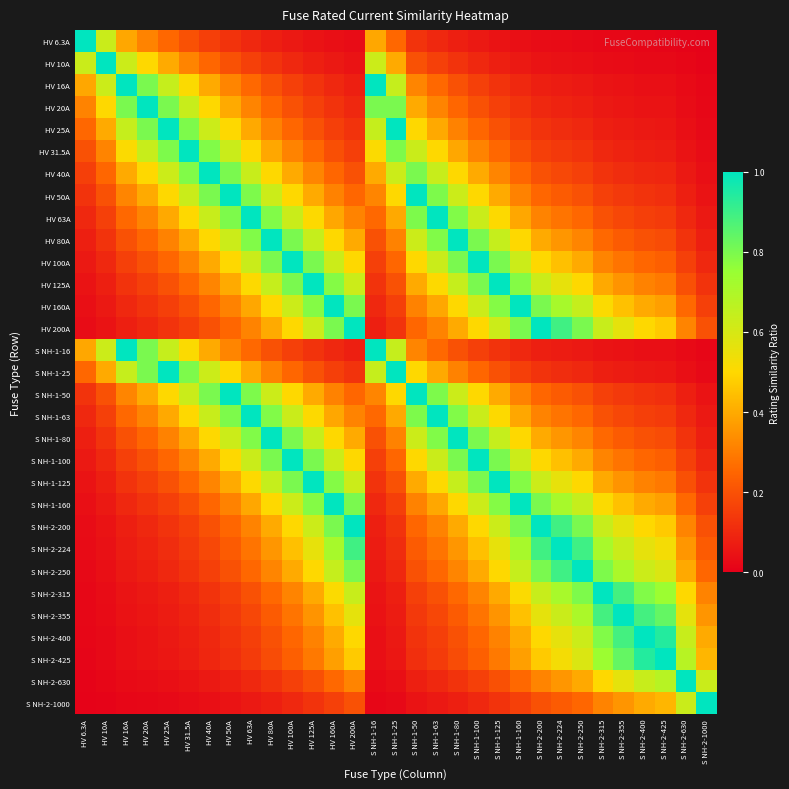

Reading left to right, extract all data points from this chart.

HV 6.3A: HV 6.3A=1.0	HV 10A=0.6	HV 16A=0.4	HV 20A=0.3	HV 25A=0.3	HV 31.5A=0.2	HV 40A=0.2	HV 50A=0.1	HV 63A=0.1	HV 80A=0.1	HV 100A=0.1	HV 125A=0.1	HV 160A=0.0	HV 200A=0.0	S NH-1-16=0.4	S NH-1-25=0.3	S NH-1-50=0.1	S NH-1-63=0.1	S NH-1-80=0.1	S NH-1-100=0.1	S NH-1-125=0.1	S NH-1-160=0.0	S NH-2-200=0.0	S NH-2-224=0.0	S NH-2-250=0.0	S NH-2-315=0.0	S NH-2-355=0.0	S NH-2-400=0.0	S NH-2-425=0.0	S NH-2-630=0.0	S NH-2-1000=0.0
HV 10A: HV 6.3A=0.6	HV 10A=1.0	HV 16A=0.6	HV 20A=0.5	HV 25A=0.4	HV 31.5A=0.3	HV 40A=0.2	HV 50A=0.2	HV 63A=0.2	HV 80A=0.1	HV 100A=0.1	HV 125A=0.1	HV 160A=0.1	HV 200A=0.1	S NH-1-16=0.6	S NH-1-25=0.4	S NH-1-50=0.2	S NH-1-63=0.2	S NH-1-80=0.1	S NH-1-100=0.1	S NH-1-125=0.1	S NH-1-160=0.1	S NH-2-200=0.1	S NH-2-224=0.0	S NH-2-250=0.0	S NH-2-315=0.0	S NH-2-355=0.0	S NH-2-400=0.0	S NH-2-425=0.0	S NH-2-630=0.0	S NH-2-1000=0.0
HV 16A: HV 6.3A=0.4	HV 10A=0.6	HV 16A=1.0	HV 20A=0.8	HV 25A=0.6	HV 31.5A=0.5	HV 40A=0.4	HV 50A=0.3	HV 63A=0.3	HV 80A=0.2	HV 100A=0.2	HV 125A=0.1	HV 160A=0.1	HV 200A=0.1	S NH-1-16=1.0	S NH-1-25=0.6	S NH-1-50=0.3	S NH-1-63=0.3	S NH-1-80=0.2	S NH-1-100=0.2	S NH-1-125=0.1	S NH-1-160=0.1	S NH-2-200=0.1	S NH-2-224=0.1	S NH-2-250=0.1	S NH-2-315=0.1	S NH-2-355=0.0	S NH-2-400=0.0	S NH-2-425=0.0	S NH-2-630=0.0	S NH-2-1000=0.0
HV 20A: HV 6.3A=0.3	HV 10A=0.5	HV 16A=0.8	HV 20A=1.0	HV 25A=0.8	HV 31.5A=0.6	HV 40A=0.5	HV 50A=0.4	HV 63A=0.3	HV 80A=0.2	HV 100A=0.2	HV 125A=0.2	HV 160A=0.1	HV 200A=0.1	S NH-1-16=0.8	S NH-1-25=0.8	S NH-1-50=0.4	S NH-1-63=0.3	S NH-1-80=0.2	S NH-1-100=0.2	S NH-1-125=0.2	S NH-1-160=0.1	S NH-2-200=0.1	S NH-2-224=0.1	S NH-2-250=0.1	S NH-2-315=0.1	S NH-2-355=0.1	S NH-2-400=0.1	S NH-2-425=0.0	S NH-2-630=0.0	S NH-2-1000=0.0
HV 25A: HV 6.3A=0.3	HV 10A=0.4	HV 16A=0.6	HV 20A=0.8	HV 25A=1.0	HV 31.5A=0.8	HV 40A=0.6	HV 50A=0.5	HV 63A=0.4	HV 80A=0.3	HV 100A=0.2	HV 125A=0.2	HV 160A=0.2	HV 200A=0.1	S NH-1-16=0.6	S NH-1-25=1.0	S NH-1-50=0.5	S NH-1-63=0.4	S NH-1-80=0.3	S NH-1-100=0.2	S NH-1-125=0.2	S NH-1-160=0.2	S NH-2-200=0.1	S NH-2-224=0.1	S NH-2-250=0.1	S NH-2-315=0.1	S NH-2-355=0.1	S NH-2-400=0.1	S NH-2-425=0.1	S NH-2-630=0.0	S NH-2-1000=0.0
HV 31.5A: HV 6.3A=0.2	HV 10A=0.3	HV 16A=0.5	HV 20A=0.6	HV 25A=0.8	HV 31.5A=1.0	HV 40A=0.8	HV 50A=0.6	HV 63A=0.5	HV 80A=0.4	HV 100A=0.3	HV 125A=0.3	HV 160A=0.2	HV 200A=0.2	S NH-1-16=0.5	S NH-1-25=0.8	S NH-1-50=0.6	S NH-1-63=0.5	S NH-1-80=0.4	S NH-1-100=0.3	S NH-1-125=0.3	S NH-1-160=0.2	S NH-2-200=0.2	S NH-2-224=0.1	S NH-2-250=0.1	S NH-2-315=0.1	S NH-2-355=0.1	S NH-2-400=0.1	S NH-2-425=0.1	S NH-2-630=0.1	S NH-2-1000=0.0
HV 40A: HV 6.3A=0.2	HV 10A=0.2	HV 16A=0.4	HV 20A=0.5	HV 25A=0.6	HV 31.5A=0.8	HV 40A=1.0	HV 50A=0.8	HV 63A=0.6	HV 80A=0.5	HV 100A=0.4	HV 125A=0.3	HV 160A=0.2	HV 200A=0.2	S NH-1-16=0.4	S NH-1-25=0.6	S NH-1-50=0.8	S NH-1-63=0.6	S NH-1-80=0.5	S NH-1-100=0.4	S NH-1-125=0.3	S NH-1-160=0.2	S NH-2-200=0.2	S NH-2-224=0.2	S NH-2-250=0.2	S NH-2-315=0.1	S NH-2-355=0.1	S NH-2-400=0.1	S NH-2-425=0.1	S NH-2-630=0.1	S NH-2-1000=0.0
HV 50A: HV 6.3A=0.1	HV 10A=0.2	HV 16A=0.3	HV 20A=0.4	HV 25A=0.5	HV 31.5A=0.6	HV 40A=0.8	HV 50A=1.0	HV 63A=0.8	HV 80A=0.6	HV 100A=0.5	HV 125A=0.4	HV 160A=0.3	HV 200A=0.2	S NH-1-16=0.3	S NH-1-25=0.5	S NH-1-50=1.0	S NH-1-63=0.8	S NH-1-80=0.6	S NH-1-100=0.5	S NH-1-125=0.4	S NH-1-160=0.3	S NH-2-200=0.2	S NH-2-224=0.2	S NH-2-250=0.2	S NH-2-315=0.2	S NH-2-355=0.1	S NH-2-400=0.1	S NH-2-425=0.1	S NH-2-630=0.1	S NH-2-1000=0.1
HV 63A: HV 6.3A=0.1	HV 10A=0.2	HV 16A=0.3	HV 20A=0.3	HV 25A=0.4	HV 31.5A=0.5	HV 40A=0.6	HV 50A=0.8	HV 63A=1.0	HV 80A=0.8	HV 100A=0.6	HV 125A=0.5	HV 160A=0.4	HV 200A=0.3	S NH-1-16=0.3	S NH-1-25=0.4	S NH-1-50=0.8	S NH-1-63=1.0	S NH-1-80=0.8	S NH-1-100=0.6	S NH-1-125=0.5	S NH-1-160=0.4	S NH-2-200=0.3	S NH-2-224=0.3	S NH-2-250=0.3	S NH-2-315=0.2	S NH-2-355=0.2	S NH-2-400=0.2	S NH-2-425=0.1	S NH-2-630=0.1	S NH-2-1000=0.1
HV 80A: HV 6.3A=0.1	HV 10A=0.1	HV 16A=0.2	HV 20A=0.2	HV 25A=0.3	HV 31.5A=0.4	HV 40A=0.5	HV 50A=0.6	HV 63A=0.8	HV 80A=1.0	HV 100A=0.8	HV 125A=0.6	HV 160A=0.5	HV 200A=0.4	S NH-1-16=0.2	S NH-1-25=0.3	S NH-1-50=0.6	S NH-1-63=0.8	S NH-1-80=1.0	S NH-1-100=0.8	S NH-1-125=0.6	S NH-1-160=0.5	S NH-2-200=0.4	S NH-2-224=0.4	S NH-2-250=0.3	S NH-2-315=0.3	S NH-2-355=0.2	S NH-2-400=0.2	S NH-2-425=0.2	S NH-2-630=0.1	S NH-2-1000=0.1
HV 100A: HV 6.3A=0.1	HV 10A=0.1	HV 16A=0.2	HV 20A=0.2	HV 25A=0.2	HV 31.5A=0.3	HV 40A=0.4	HV 50A=0.5	HV 63A=0.6	HV 80A=0.8	HV 100A=1.0	HV 125A=0.8	HV 160A=0.6	HV 200A=0.5	S NH-1-16=0.2	S NH-1-25=0.2	S NH-1-50=0.5	S NH-1-63=0.6	S NH-1-80=0.8	S NH-1-100=1.0	S NH-1-125=0.8	S NH-1-160=0.6	S NH-2-200=0.5	S NH-2-224=0.4	S NH-2-250=0.4	S NH-2-315=0.3	S NH-2-355=0.3	S NH-2-400=0.2	S NH-2-425=0.2	S NH-2-630=0.2	S NH-2-1000=0.1
HV 125A: HV 6.3A=0.1	HV 10A=0.1	HV 16A=0.1	HV 20A=0.2	HV 25A=0.2	HV 31.5A=0.3	HV 40A=0.3	HV 50A=0.4	HV 63A=0.5	HV 80A=0.6	HV 100A=0.8	HV 125A=1.0	HV 160A=0.8	HV 200A=0.6	S NH-1-16=0.1	S NH-1-25=0.2	S NH-1-50=0.4	S NH-1-63=0.5	S NH-1-80=0.6	S NH-1-100=0.8	S NH-1-125=1.0	S NH-1-160=0.8	S NH-2-200=0.6	S NH-2-224=0.6	S NH-2-250=0.5	S NH-2-315=0.4	S NH-2-355=0.4	S NH-2-400=0.3	S NH-2-425=0.3	S NH-2-630=0.2	S NH-2-1000=0.1
HV 160A: HV 6.3A=0.0	HV 10A=0.1	HV 16A=0.1	HV 20A=0.1	HV 25A=0.2	HV 31.5A=0.2	HV 40A=0.2	HV 50A=0.3	HV 63A=0.4	HV 80A=0.5	HV 100A=0.6	HV 125A=0.8	HV 160A=1.0	HV 200A=0.8	S NH-1-16=0.1	S NH-1-25=0.2	S NH-1-50=0.3	S NH-1-63=0.4	S NH-1-80=0.5	S NH-1-100=0.6	S NH-1-125=0.8	S NH-1-160=1.0	S NH-2-200=0.8	S NH-2-224=0.7	S NH-2-250=0.6	S NH-2-315=0.5	S NH-2-355=0.5	S NH-2-400=0.4	S NH-2-425=0.4	S NH-2-630=0.3	S NH-2-1000=0.2
HV 200A: HV 6.3A=0.0	HV 10A=0.1	HV 16A=0.1	HV 20A=0.1	HV 25A=0.1	HV 31.5A=0.2	HV 40A=0.2	HV 50A=0.2	HV 63A=0.3	HV 80A=0.4	HV 100A=0.5	HV 125A=0.6	HV 160A=0.8	HV 200A=1.0	S NH-1-16=0.1	S NH-1-25=0.1	S NH-1-50=0.2	S NH-1-63=0.3	S NH-1-80=0.4	S NH-1-100=0.5	S NH-1-125=0.6	S NH-1-160=0.8	S NH-2-200=1.0	S NH-2-224=0.9	S NH-2-250=0.8	S NH-2-315=0.6	S NH-2-355=0.6	S NH-2-400=0.5	S NH-2-425=0.5	S NH-2-630=0.3	S NH-2-1000=0.2
S NH-1-16: HV 6.3A=0.4	HV 10A=0.6	HV 16A=1.0	HV 20A=0.8	HV 25A=0.6	HV 31.5A=0.5	HV 40A=0.4	HV 50A=0.3	HV 63A=0.3	HV 80A=0.2	HV 100A=0.2	HV 125A=0.1	HV 160A=0.1	HV 200A=0.1	S NH-1-16=1.0	S NH-1-25=0.6	S NH-1-50=0.3	S NH-1-63=0.3	S NH-1-80=0.2	S NH-1-100=0.2	S NH-1-125=0.1	S NH-1-160=0.1	S NH-2-200=0.1	S NH-2-224=0.1	S NH-2-250=0.1	S NH-2-315=0.1	S NH-2-355=0.0	S NH-2-400=0.0	S NH-2-425=0.0	S NH-2-630=0.0	S NH-2-1000=0.0
S NH-1-25: HV 6.3A=0.3	HV 10A=0.4	HV 16A=0.6	HV 20A=0.8	HV 25A=1.0	HV 31.5A=0.8	HV 40A=0.6	HV 50A=0.5	HV 63A=0.4	HV 80A=0.3	HV 100A=0.2	HV 125A=0.2	HV 160A=0.2	HV 200A=0.1	S NH-1-16=0.6	S NH-1-25=1.0	S NH-1-50=0.5	S NH-1-63=0.4	S NH-1-80=0.3	S NH-1-100=0.2	S NH-1-125=0.2	S NH-1-160=0.2	S NH-2-200=0.1	S NH-2-224=0.1	S NH-2-250=0.1	S NH-2-315=0.1	S NH-2-355=0.1	S NH-2-400=0.1	S NH-2-425=0.1	S NH-2-630=0.0	S NH-2-1000=0.0
S NH-1-50: HV 6.3A=0.1	HV 10A=0.2	HV 16A=0.3	HV 20A=0.4	HV 25A=0.5	HV 31.5A=0.6	HV 40A=0.8	HV 50A=1.0	HV 63A=0.8	HV 80A=0.6	HV 100A=0.5	HV 125A=0.4	HV 160A=0.3	HV 200A=0.2	S NH-1-16=0.3	S NH-1-25=0.5	S NH-1-50=1.0	S NH-1-63=0.8	S NH-1-80=0.6	S NH-1-100=0.5	S NH-1-125=0.4	S NH-1-160=0.3	S NH-2-200=0.2	S NH-2-224=0.2	S NH-2-250=0.2	S NH-2-315=0.2	S NH-2-355=0.1	S NH-2-400=0.1	S NH-2-425=0.1	S NH-2-630=0.1	S NH-2-1000=0.1
S NH-1-63: HV 6.3A=0.1	HV 10A=0.2	HV 16A=0.3	HV 20A=0.3	HV 25A=0.4	HV 31.5A=0.5	HV 40A=0.6	HV 50A=0.8	HV 63A=1.0	HV 80A=0.8	HV 100A=0.6	HV 125A=0.5	HV 160A=0.4	HV 200A=0.3	S NH-1-16=0.3	S NH-1-25=0.4	S NH-1-50=0.8	S NH-1-63=1.0	S NH-1-80=0.8	S NH-1-100=0.6	S NH-1-125=0.5	S NH-1-160=0.4	S NH-2-200=0.3	S NH-2-224=0.3	S NH-2-250=0.3	S NH-2-315=0.2	S NH-2-355=0.2	S NH-2-400=0.2	S NH-2-425=0.1	S NH-2-630=0.1	S NH-2-1000=0.1
S NH-1-80: HV 6.3A=0.1	HV 10A=0.1	HV 16A=0.2	HV 20A=0.2	HV 25A=0.3	HV 31.5A=0.4	HV 40A=0.5	HV 50A=0.6	HV 63A=0.8	HV 80A=1.0	HV 100A=0.8	HV 125A=0.6	HV 160A=0.5	HV 200A=0.4	S NH-1-16=0.2	S NH-1-25=0.3	S NH-1-50=0.6	S NH-1-63=0.8	S NH-1-80=1.0	S NH-1-100=0.8	S NH-1-125=0.6	S NH-1-160=0.5	S NH-2-200=0.4	S NH-2-224=0.4	S NH-2-250=0.3	S NH-2-315=0.3	S NH-2-355=0.2	S NH-2-400=0.2	S NH-2-425=0.2	S NH-2-630=0.1	S NH-2-1000=0.1
S NH-1-100: HV 6.3A=0.1	HV 10A=0.1	HV 16A=0.2	HV 20A=0.2	HV 25A=0.2	HV 31.5A=0.3	HV 40A=0.4	HV 50A=0.5	HV 63A=0.6	HV 80A=0.8	HV 100A=1.0	HV 125A=0.8	HV 160A=0.6	HV 200A=0.5	S NH-1-16=0.2	S NH-1-25=0.2	S NH-1-50=0.5	S NH-1-63=0.6	S NH-1-80=0.8	S NH-1-100=1.0	S NH-1-125=0.8	S NH-1-160=0.6	S NH-2-200=0.5	S NH-2-224=0.4	S NH-2-250=0.4	S NH-2-315=0.3	S NH-2-355=0.3	S NH-2-400=0.2	S NH-2-425=0.2	S NH-2-630=0.2	S NH-2-1000=0.1
S NH-1-125: HV 6.3A=0.1	HV 10A=0.1	HV 16A=0.1	HV 20A=0.2	HV 25A=0.2	HV 31.5A=0.3	HV 40A=0.3	HV 50A=0.4	HV 63A=0.5	HV 80A=0.6	HV 100A=0.8	HV 125A=1.0	HV 160A=0.8	HV 200A=0.6	S NH-1-16=0.1	S NH-1-25=0.2	S NH-1-50=0.4	S NH-1-63=0.5	S NH-1-80=0.6	S NH-1-100=0.8	S NH-1-125=1.0	S NH-1-160=0.8	S NH-2-200=0.6	S NH-2-224=0.6	S NH-2-250=0.5	S NH-2-315=0.4	S NH-2-355=0.4	S NH-2-400=0.3	S NH-2-425=0.3	S NH-2-630=0.2	S NH-2-1000=0.1
S NH-1-160: HV 6.3A=0.0	HV 10A=0.1	HV 16A=0.1	HV 20A=0.1	HV 25A=0.2	HV 31.5A=0.2	HV 40A=0.2	HV 50A=0.3	HV 63A=0.4	HV 80A=0.5	HV 100A=0.6	HV 125A=0.8	HV 160A=1.0	HV 200A=0.8	S NH-1-16=0.1	S NH-1-25=0.2	S NH-1-50=0.3	S NH-1-63=0.4	S NH-1-80=0.5	S NH-1-100=0.6	S NH-1-125=0.8	S NH-1-160=1.0	S NH-2-200=0.8	S NH-2-224=0.7	S NH-2-250=0.6	S NH-2-315=0.5	S NH-2-355=0.5	S NH-2-400=0.4	S NH-2-425=0.4	S NH-2-630=0.3	S NH-2-1000=0.2
S NH-2-200: HV 6.3A=0.0	HV 10A=0.1	HV 16A=0.1	HV 20A=0.1	HV 25A=0.1	HV 31.5A=0.2	HV 40A=0.2	HV 50A=0.2	HV 63A=0.3	HV 80A=0.4	HV 100A=0.5	HV 125A=0.6	HV 160A=0.8	HV 200A=1.0	S NH-1-16=0.1	S NH-1-25=0.1	S NH-1-50=0.2	S NH-1-63=0.3	S NH-1-80=0.4	S NH-1-100=0.5	S NH-1-125=0.6	S NH-1-160=0.8	S NH-2-200=1.0	S NH-2-224=0.9	S NH-2-250=0.8	S NH-2-315=0.6	S NH-2-355=0.6	S NH-2-400=0.5	S NH-2-425=0.5	S NH-2-630=0.3	S NH-2-1000=0.2
S NH-2-224: HV 6.3A=0.0	HV 10A=0.0	HV 16A=0.1	HV 20A=0.1	HV 25A=0.1	HV 31.5A=0.1	HV 40A=0.2	HV 50A=0.2	HV 63A=0.3	HV 80A=0.4	HV 100A=0.4	HV 125A=0.6	HV 160A=0.7	HV 200A=0.9	S NH-1-16=0.1	S NH-1-25=0.1	S NH-1-50=0.2	S NH-1-63=0.3	S NH-1-80=0.4	S NH-1-100=0.4	S NH-1-125=0.6	S NH-1-160=0.7	S NH-2-200=0.9	S NH-2-224=1.0	S NH-2-250=0.9	S NH-2-315=0.7	S NH-2-355=0.6	S NH-2-400=0.6	S NH-2-425=0.5	S NH-2-630=0.4	S NH-2-1000=0.2
S NH-2-250: HV 6.3A=0.0	HV 10A=0.0	HV 16A=0.1	HV 20A=0.1	HV 25A=0.1	HV 31.5A=0.1	HV 40A=0.2	HV 50A=0.2	HV 63A=0.3	HV 80A=0.3	HV 100A=0.4	HV 125A=0.5	HV 160A=0.6	HV 200A=0.8	S NH-1-16=0.1	S NH-1-25=0.1	S NH-1-50=0.2	S NH-1-63=0.3	S NH-1-80=0.3	S NH-1-100=0.4	S NH-1-125=0.5	S NH-1-160=0.6	S NH-2-200=0.8	S NH-2-224=0.9	S NH-2-250=1.0	S NH-2-315=0.8	S NH-2-355=0.7	S NH-2-400=0.6	S NH-2-425=0.6	S NH-2-630=0.4	S NH-2-1000=0.2
S NH-2-315: HV 6.3A=0.0	HV 10A=0.0	HV 16A=0.1	HV 20A=0.1	HV 25A=0.1	HV 31.5A=0.1	HV 40A=0.1	HV 50A=0.2	HV 63A=0.2	HV 80A=0.3	HV 100A=0.3	HV 125A=0.4	HV 160A=0.5	HV 200A=0.6	S NH-1-16=0.1	S NH-1-25=0.1	S NH-1-50=0.2	S NH-1-63=0.2	S NH-1-80=0.3	S NH-1-100=0.3	S NH-1-125=0.4	S NH-1-160=0.5	S NH-2-200=0.6	S NH-2-224=0.7	S NH-2-250=0.8	S NH-2-315=1.0	S NH-2-355=0.9	S NH-2-400=0.8	S NH-2-425=0.7	S NH-2-630=0.5	S NH-2-1000=0.3
S NH-2-355: HV 6.3A=0.0	HV 10A=0.0	HV 16A=0.0	HV 20A=0.1	HV 25A=0.1	HV 31.5A=0.1	HV 40A=0.1	HV 50A=0.1	HV 63A=0.2	HV 80A=0.2	HV 100A=0.3	HV 125A=0.4	HV 160A=0.5	HV 200A=0.6	S NH-1-16=0.0	S NH-1-25=0.1	S NH-1-50=0.1	S NH-1-63=0.2	S NH-1-80=0.2	S NH-1-100=0.3	S NH-1-125=0.4	S NH-1-160=0.5	S NH-2-200=0.6	S NH-2-224=0.6	S NH-2-250=0.7	S NH-2-315=0.9	S NH-2-355=1.0	S NH-2-400=0.9	S NH-2-425=0.8	S NH-2-630=0.6	S NH-2-1000=0.4
S NH-2-400: HV 6.3A=0.0	HV 10A=0.0	HV 16A=0.0	HV 20A=0.1	HV 25A=0.1	HV 31.5A=0.1	HV 40A=0.1	HV 50A=0.1	HV 63A=0.2	HV 80A=0.2	HV 100A=0.2	HV 125A=0.3	HV 160A=0.4	HV 200A=0.5	S NH-1-16=0.0	S NH-1-25=0.1	S NH-1-50=0.1	S NH-1-63=0.2	S NH-1-80=0.2	S NH-1-100=0.2	S NH-1-125=0.3	S NH-1-160=0.4	S NH-2-200=0.5	S NH-2-224=0.6	S NH-2-250=0.6	S NH-2-315=0.8	S NH-2-355=0.9	S NH-2-400=1.0	S NH-2-425=0.9	S NH-2-630=0.6	S NH-2-1000=0.4
S NH-2-425: HV 6.3A=0.0	HV 10A=0.0	HV 16A=0.0	HV 20A=0.0	HV 25A=0.1	HV 31.5A=0.1	HV 40A=0.1	HV 50A=0.1	HV 63A=0.1	HV 80A=0.2	HV 100A=0.2	HV 125A=0.3	HV 160A=0.4	HV 200A=0.5	S NH-1-16=0.0	S NH-1-25=0.1	S NH-1-50=0.1	S NH-1-63=0.1	S NH-1-80=0.2	S NH-1-100=0.2	S NH-1-125=0.3	S NH-1-160=0.4	S NH-2-200=0.5	S NH-2-224=0.5	S NH-2-250=0.6	S NH-2-315=0.7	S NH-2-355=0.8	S NH-2-400=0.9	S NH-2-425=1.0	S NH-2-630=0.7	S NH-2-1000=0.4
S NH-2-630: HV 6.3A=0.0	HV 10A=0.0	HV 16A=0.0	HV 20A=0.0	HV 25A=0.0	HV 31.5A=0.1	HV 40A=0.1	HV 50A=0.1	HV 63A=0.1	HV 80A=0.1	HV 100A=0.2	HV 125A=0.2	HV 160A=0.3	HV 200A=0.3	S NH-1-16=0.0	S NH-1-25=0.0	S NH-1-50=0.1	S NH-1-63=0.1	S NH-1-80=0.1	S NH-1-100=0.2	S NH-1-125=0.2	S NH-1-160=0.3	S NH-2-200=0.3	S NH-2-224=0.4	S NH-2-250=0.4	S NH-2-315=0.5	S NH-2-355=0.6	S NH-2-400=0.6	S NH-2-425=0.7	S NH-2-630=1.0	S NH-2-1000=0.6
S NH-2-1000: HV 6.3A=0.0	HV 10A=0.0	HV 16A=0.0	HV 20A=0.0	HV 25A=0.0	HV 31.5A=0.0	HV 40A=0.0	HV 50A=0.1	HV 63A=0.1	HV 80A=0.1	HV 100A=0.1	HV 125A=0.1	HV 160A=0.2	HV 200A=0.2	S NH-1-16=0.0	S NH-1-25=0.0	S NH-1-50=0.1	S NH-1-63=0.1	S NH-1-80=0.1	S NH-1-100=0.1	S NH-1-125=0.1	S NH-1-160=0.2	S NH-2-200=0.2	S NH-2-224=0.2	S NH-2-250=0.2	S NH-2-315=0.3	S NH-2-355=0.4	S NH-2-400=0.4	S NH-2-425=0.4	S NH-2-630=0.6	S NH-2-1000=1.0